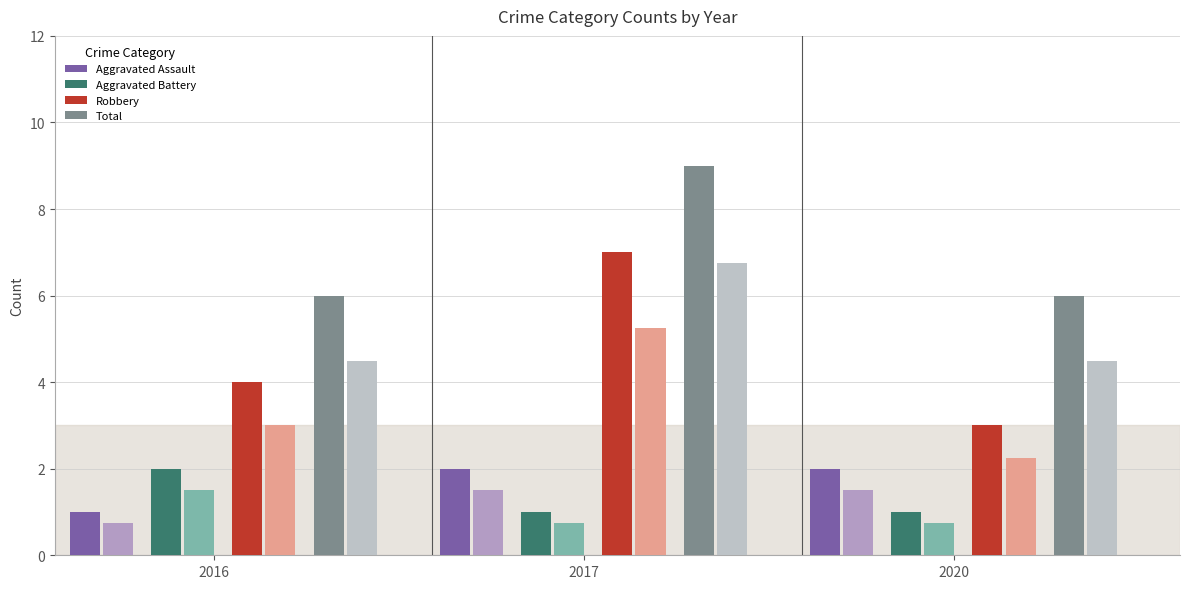

What is the difference between the Total values at 2017 and 2020?

3